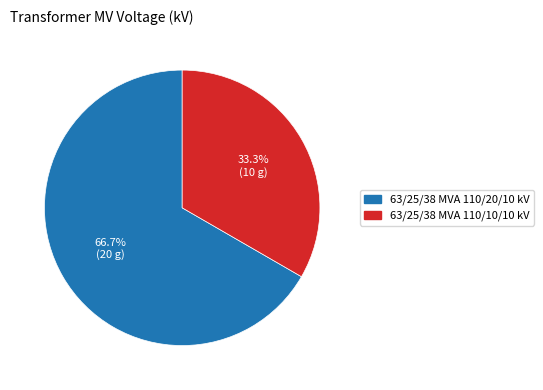

Combined, what portion of the pie is 63/25/38 MVA 110/10/10 kV and 63/25/38 MVA 110/20/10 kV?

100.0%